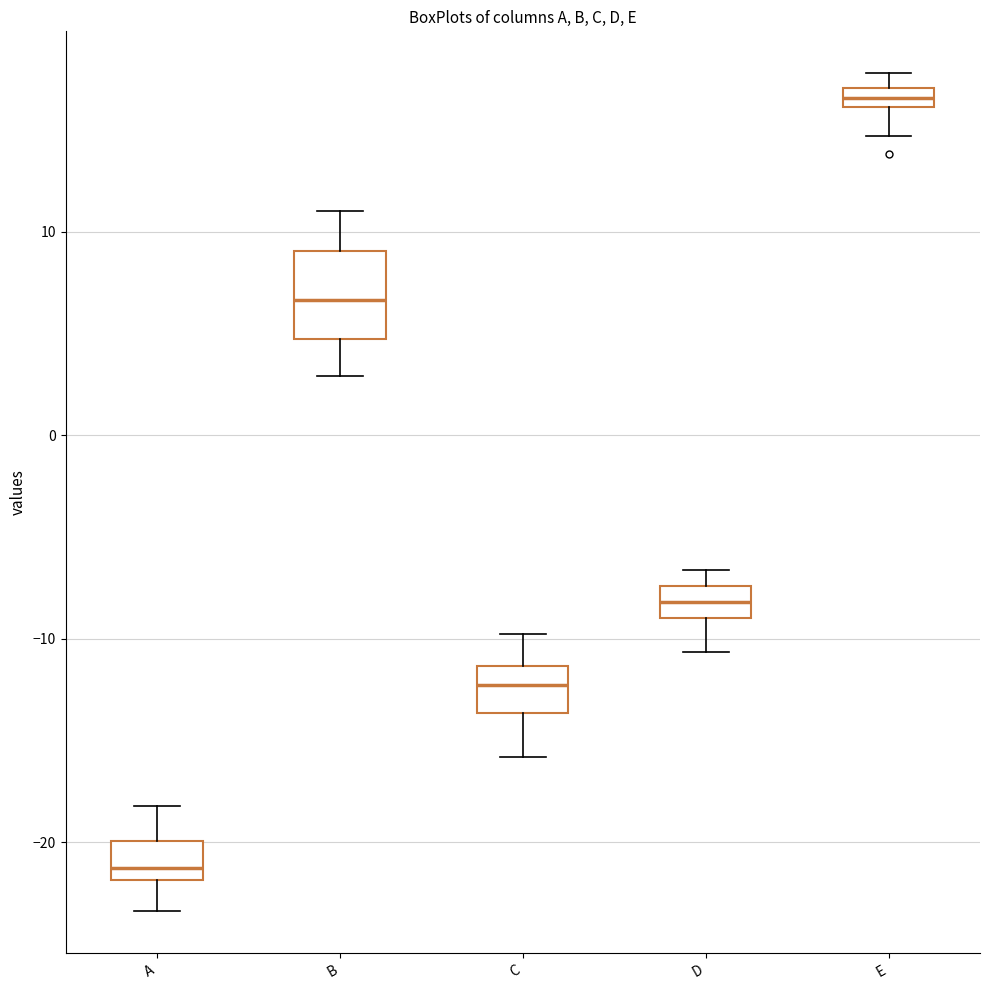

Which box is the tallest, from its lower edge to its upper edge?

B